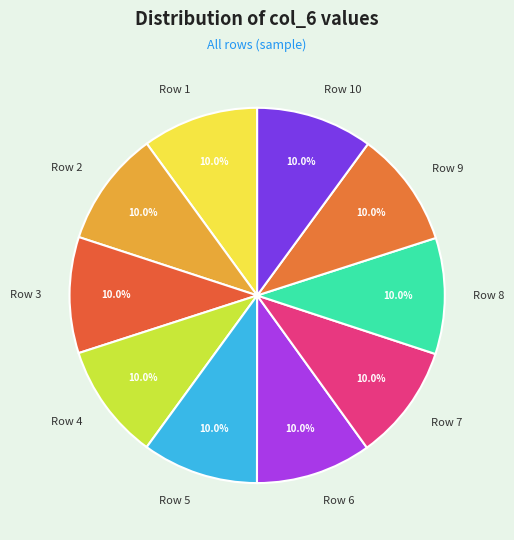

Does any single category account for the majority?

No